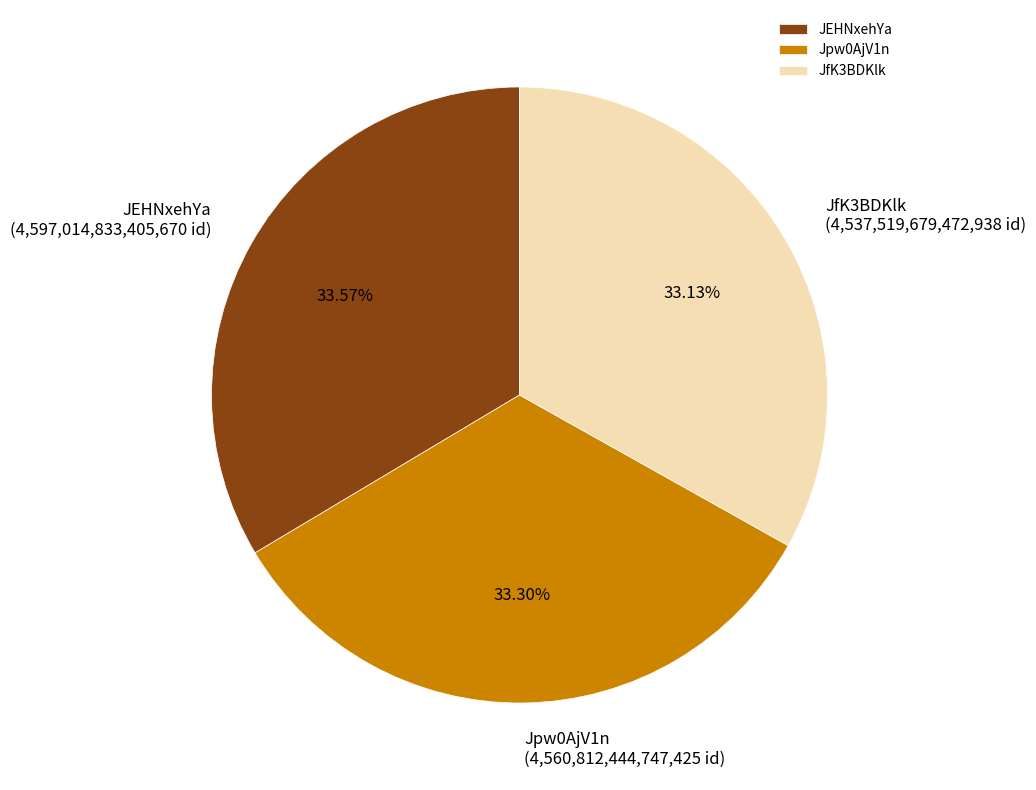

Do JEHNxehYa and JfK3BDKlk together represent more than half of the pie?

Yes